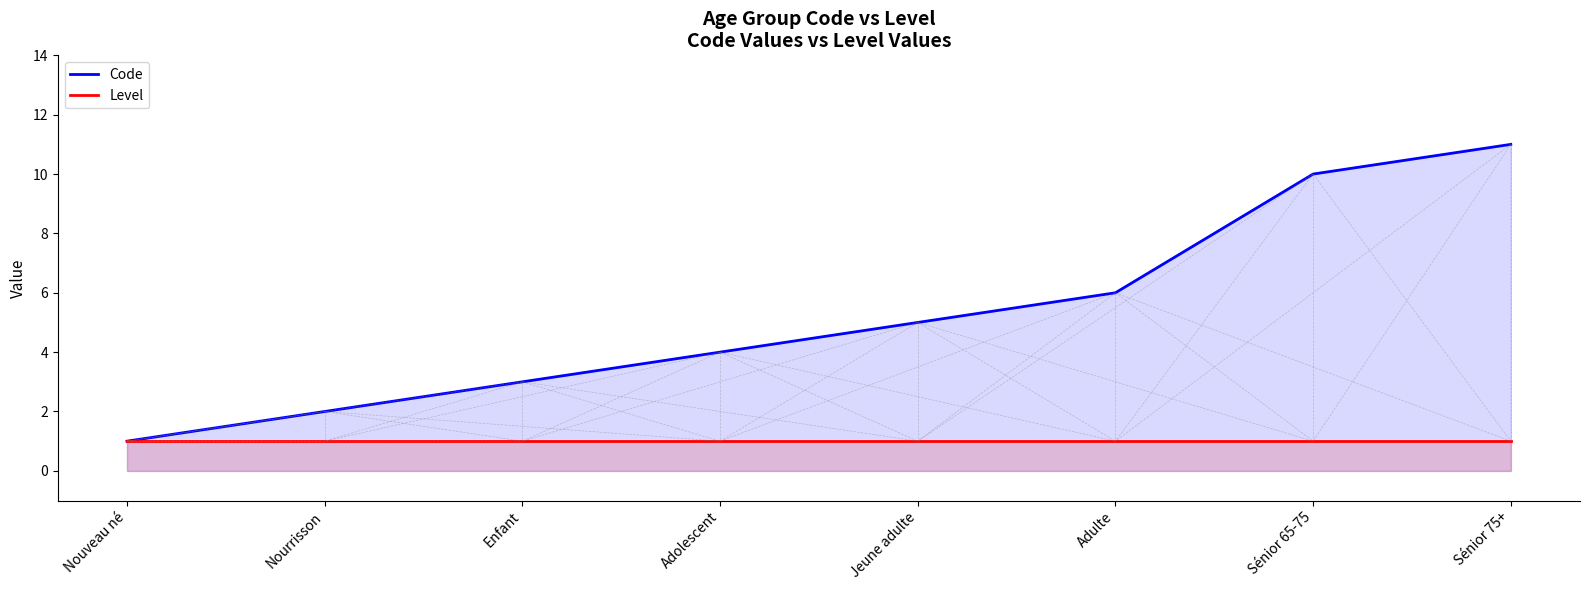

True or false: Code and Level intersect in this chart.

False